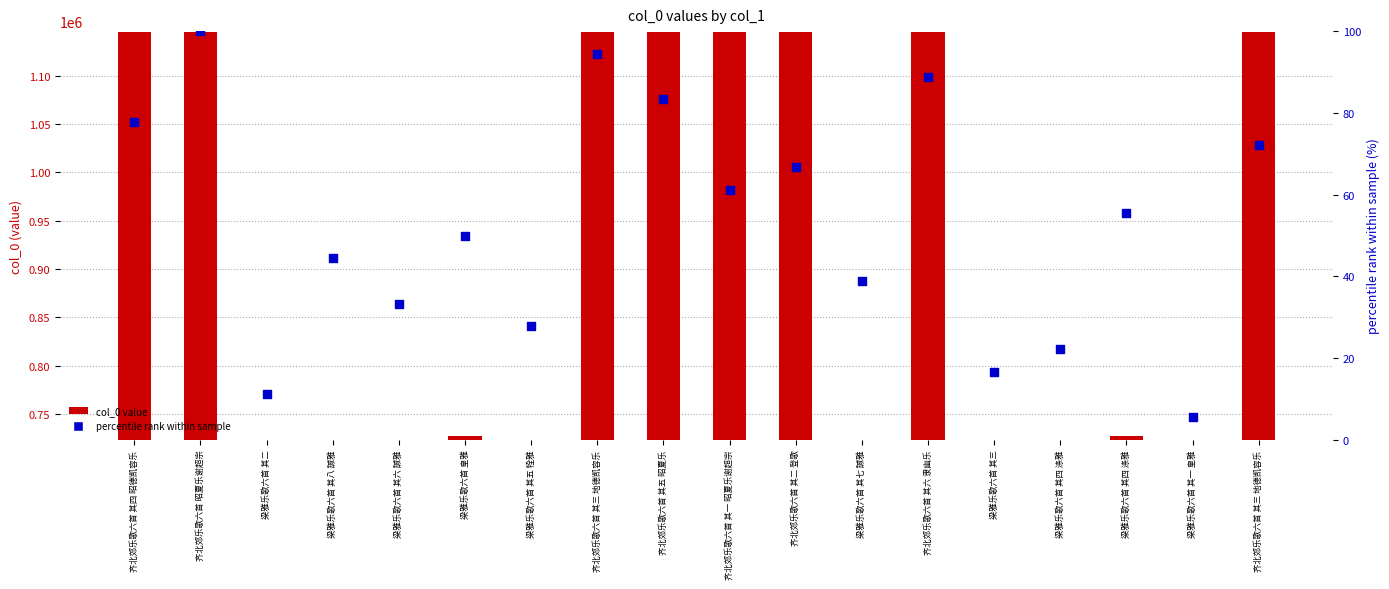

Which series has the largest Y range (max minus min)?

col_0 value